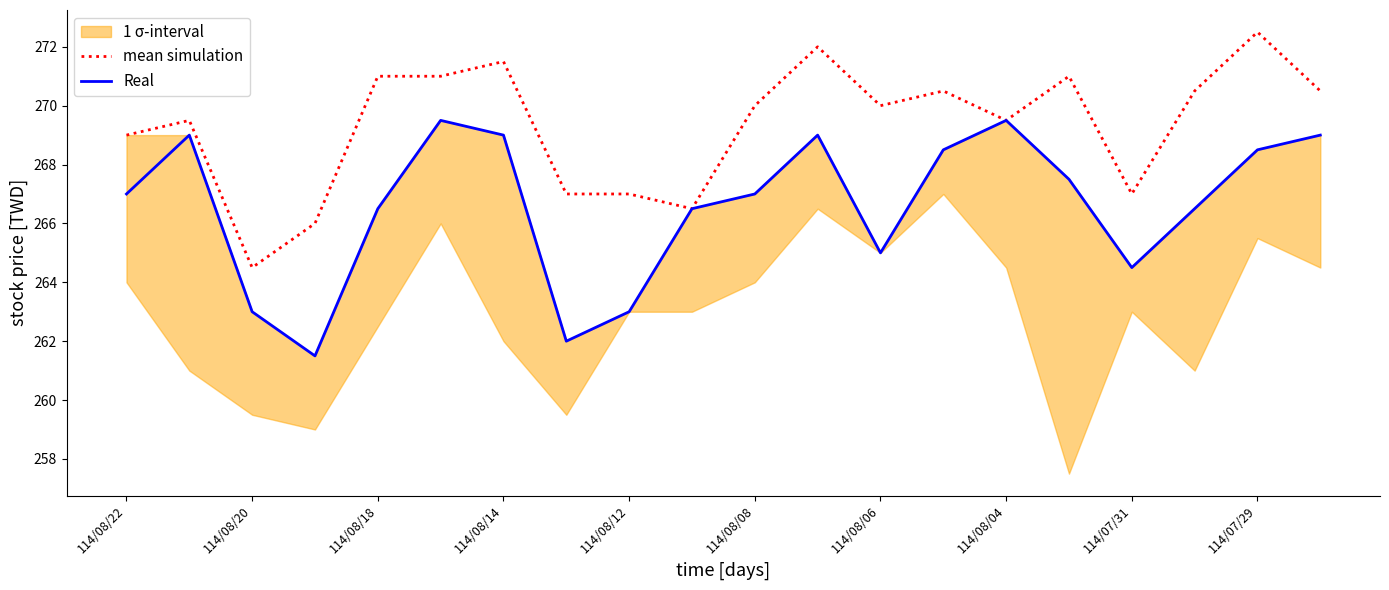

Reading left to right, list all the values displayed in this chart.

mean simulation: 269.0	269.5	264.5	266.0	271.0	271.0	271.5	267.0	267.0	266.5	270.0	272.0	270.0	270.5	269.5	271.0	267.0	270.5	272.5	270.5
Real: 267.0	269.0	263.0	261.5	266.5	269.5	269.0	262.0	263.0	266.5	267.0	269.0	265.0	268.5	269.5	267.5	264.5	266.5	268.5	269.0